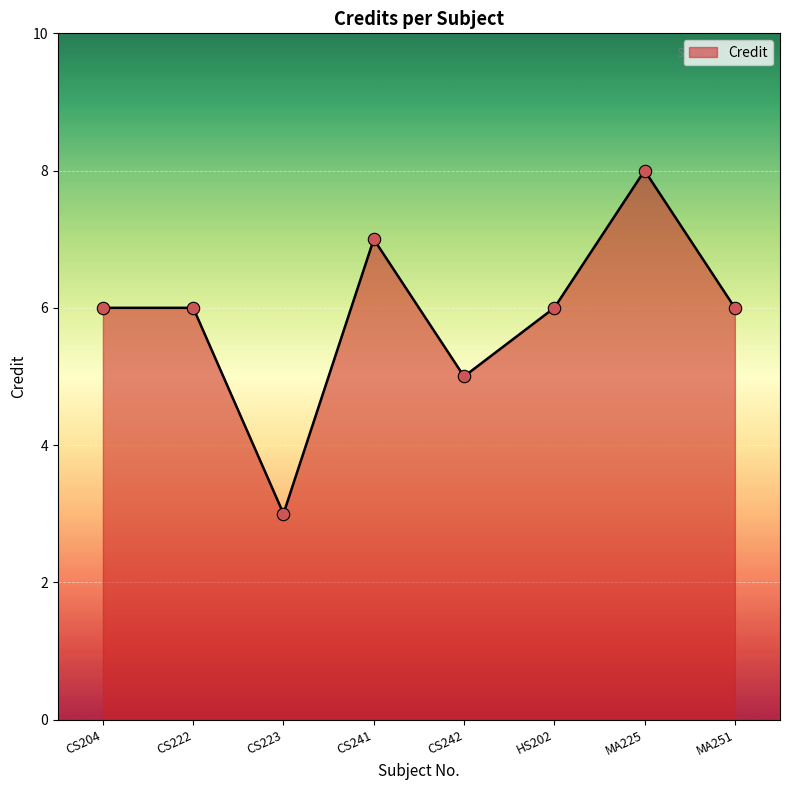

What is the change in value from CS241 to MA225?

+1